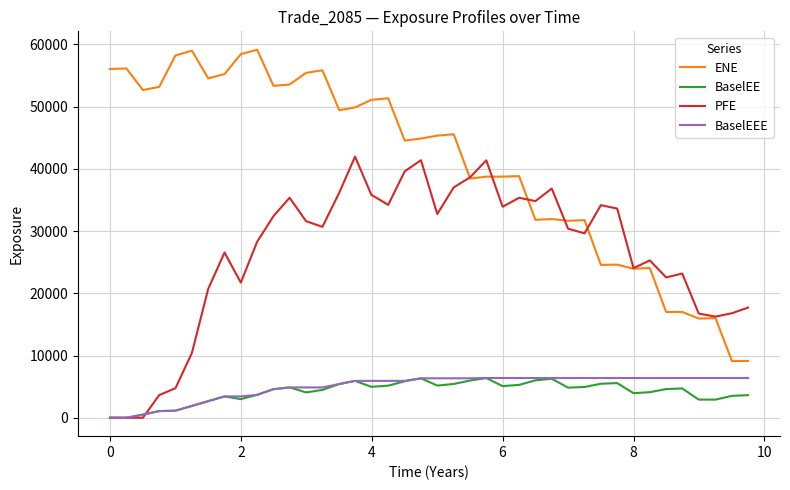

What are all the series names shown in the legend?

ENE, BaselEE, PFE, BaselEEE